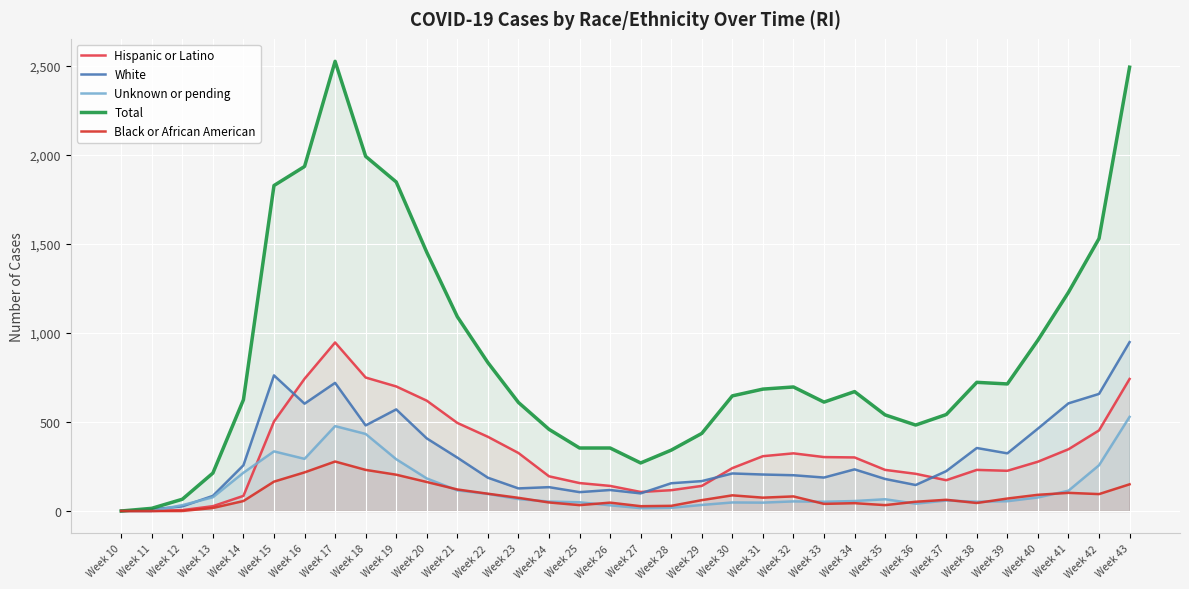

What is the difference between the second highest and second lowest values in the Hispanic or Latino series?

750